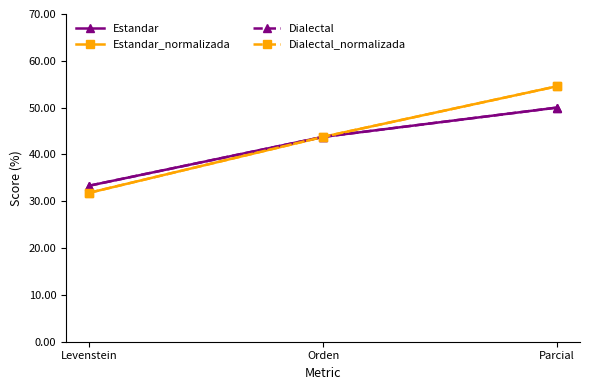

Is it true that Estandar equals 43.8 at Orden?

True